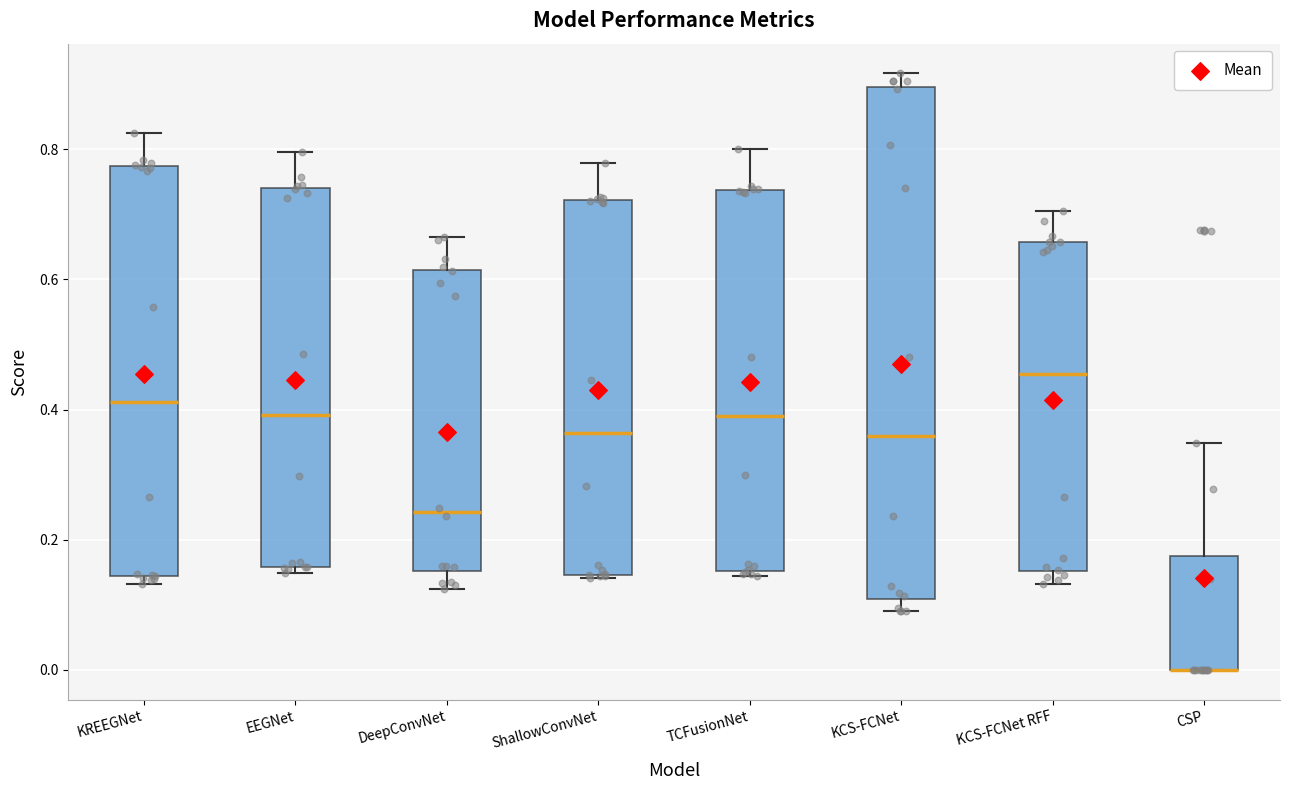

Where does the median line of the box for ShallowConvNet sit on the y-axis? The values are not printed on the chart, so give them approximately, as read against the axis.

0.36